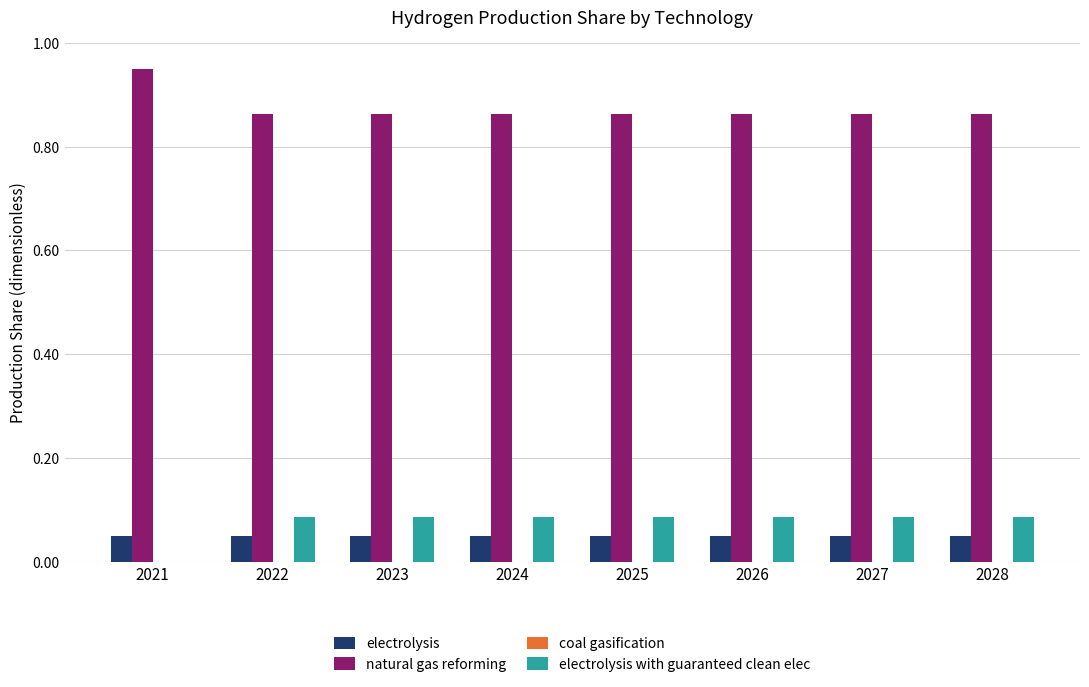

Is the value of electrolysis with guaranteed clean elec at 2024 greater than the value of electrolysis at 2025?

Yes